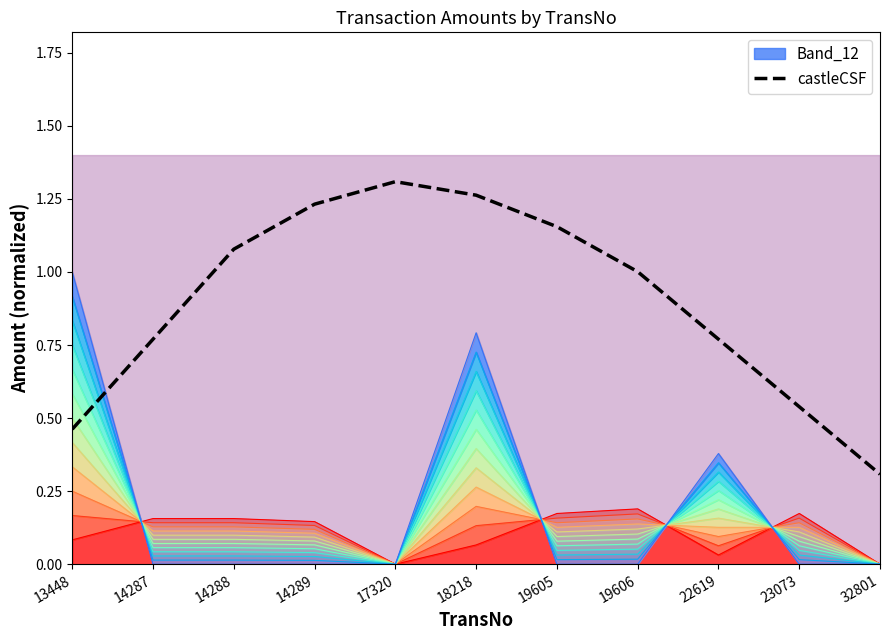

What is the value of the 11th point from the left?

0.3